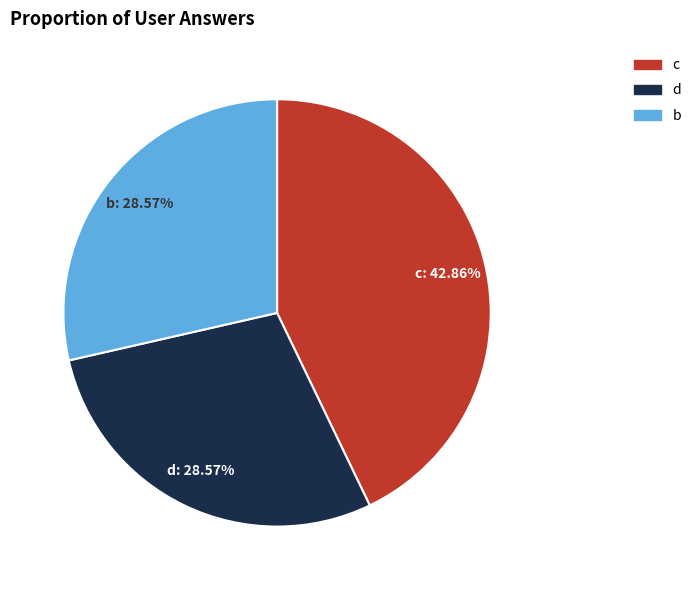

Is the sum of d: 28.57% and b: 28.57% greater than half?

Yes